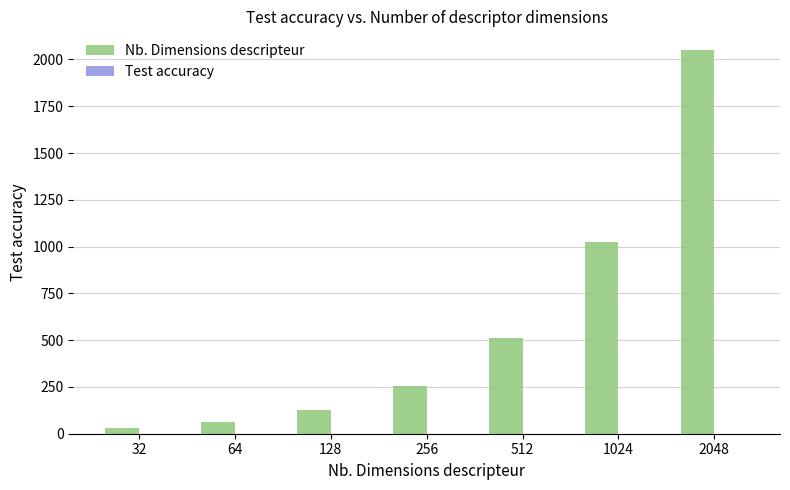

Are the bars grouped side by side (vs. stacked)?

Yes